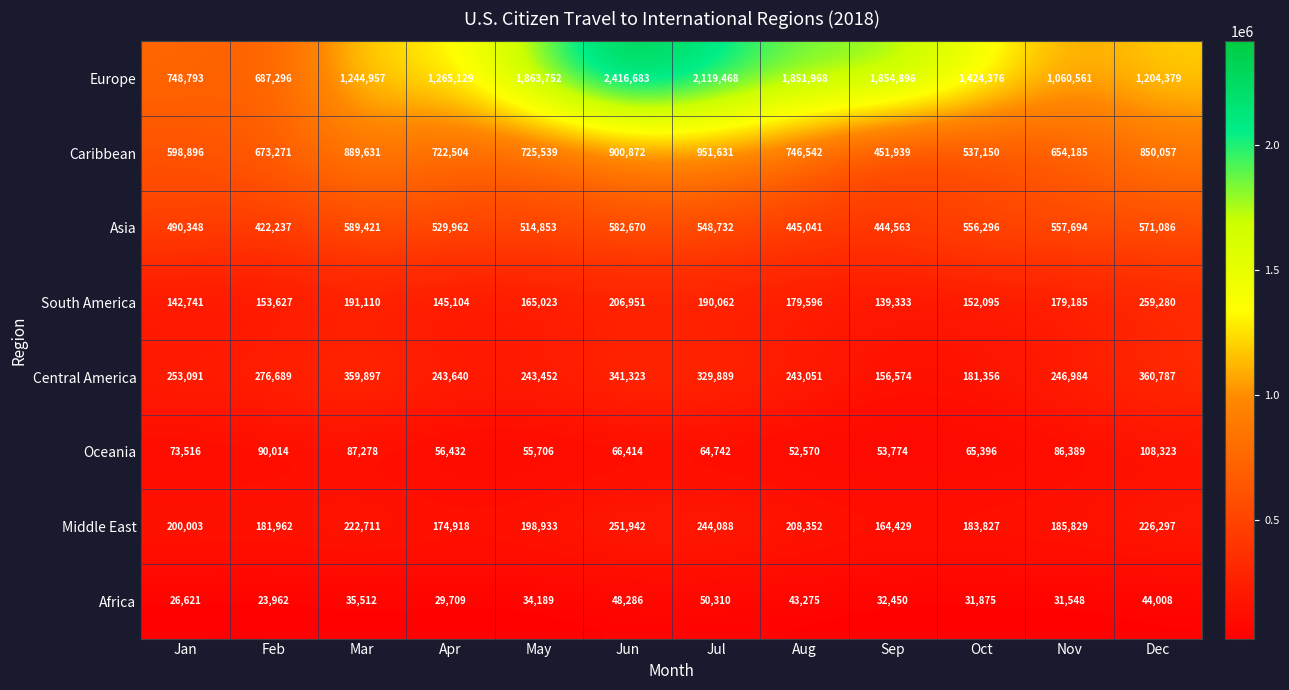

What is the difference between the Oceania values at Nov and Jan?

12873